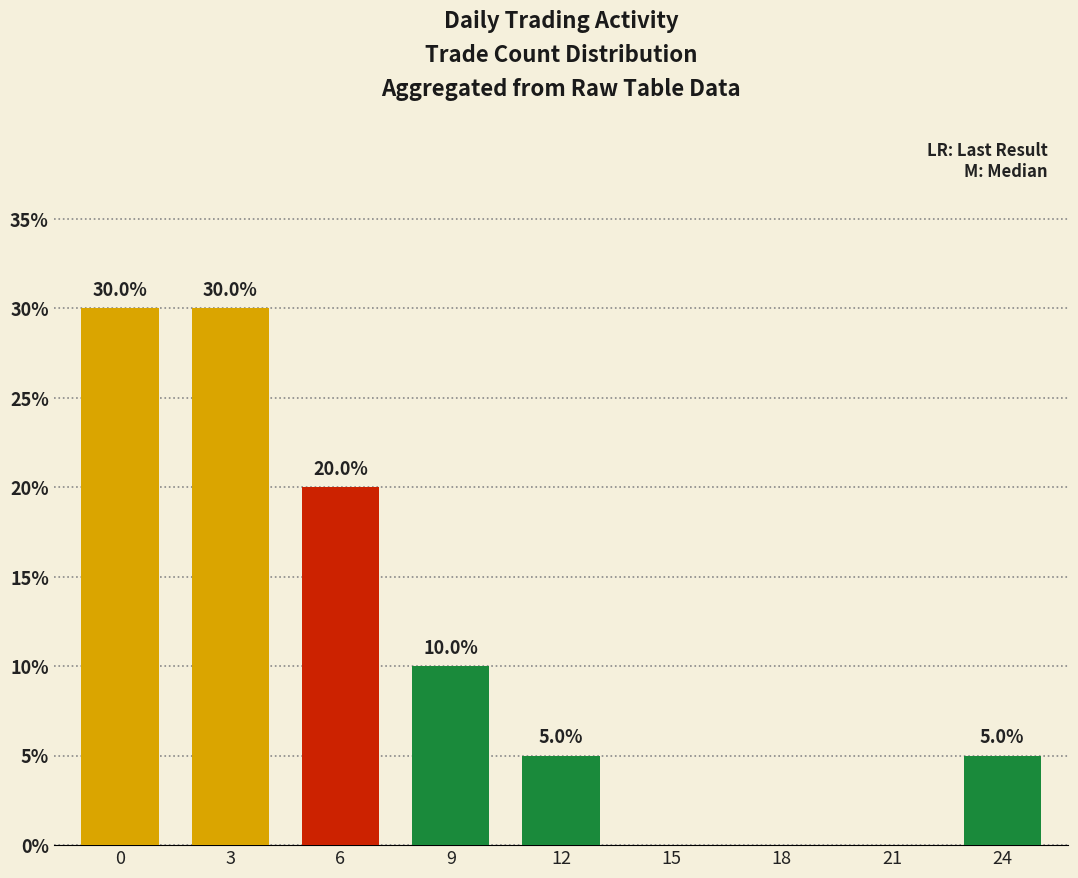

True or false: the data shows 0 at 15.

True